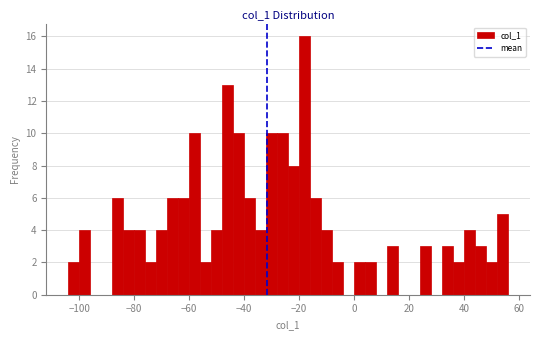

Read against the x-axis, roughly where is the centre of the tallest bar?

-18